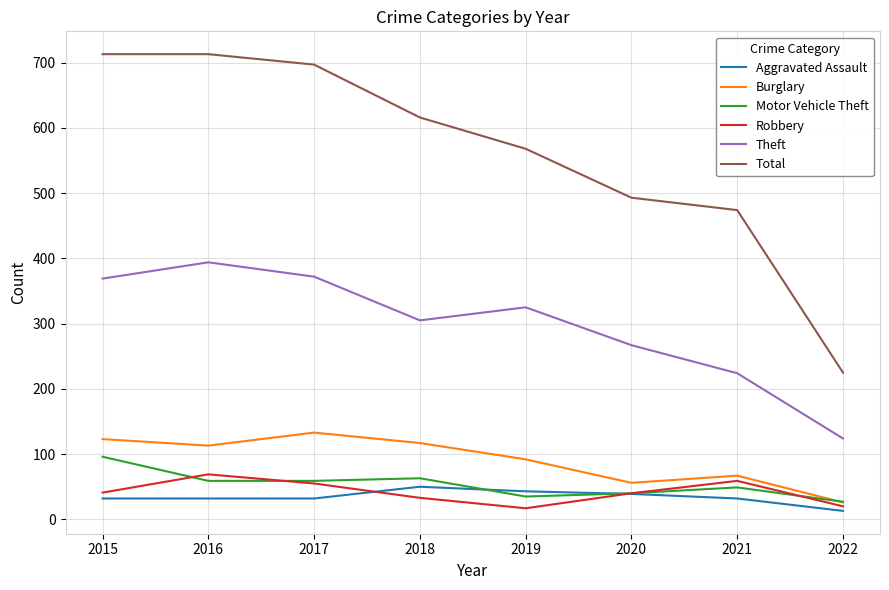

True or false: Theft and Robbery cross at least once.

False